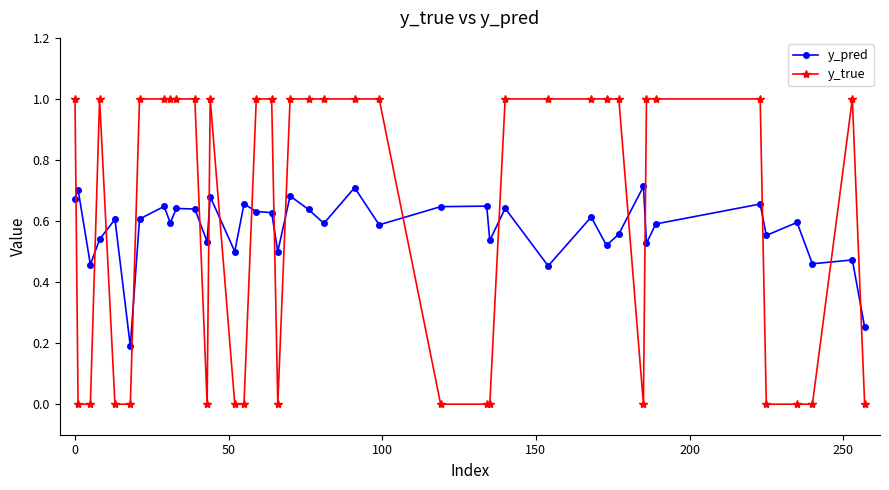

How many times do y_true and y_pred cross each other?

17